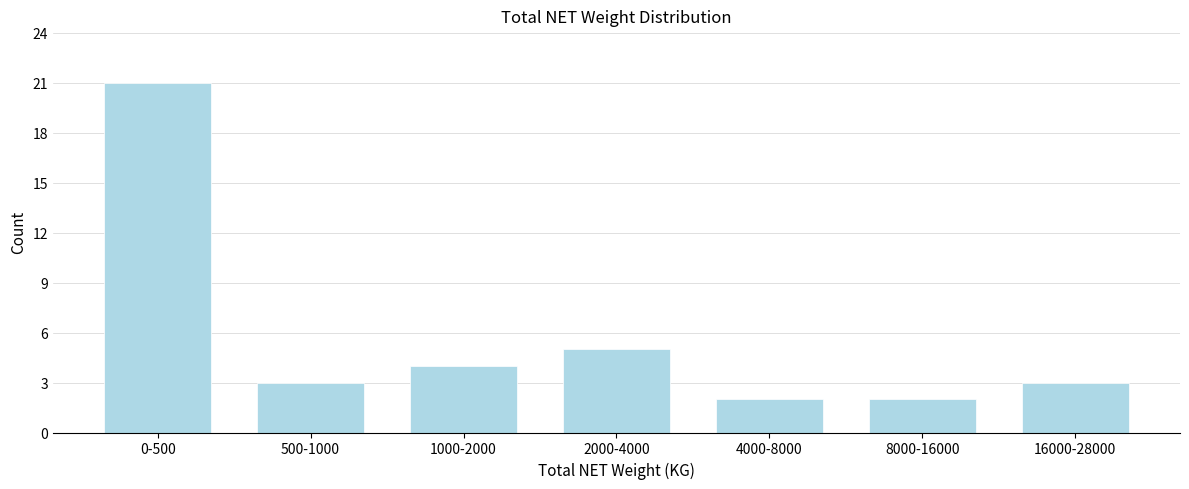

Reading left to right, extract all data points from this chart.

21	3	4	5	2	2	3